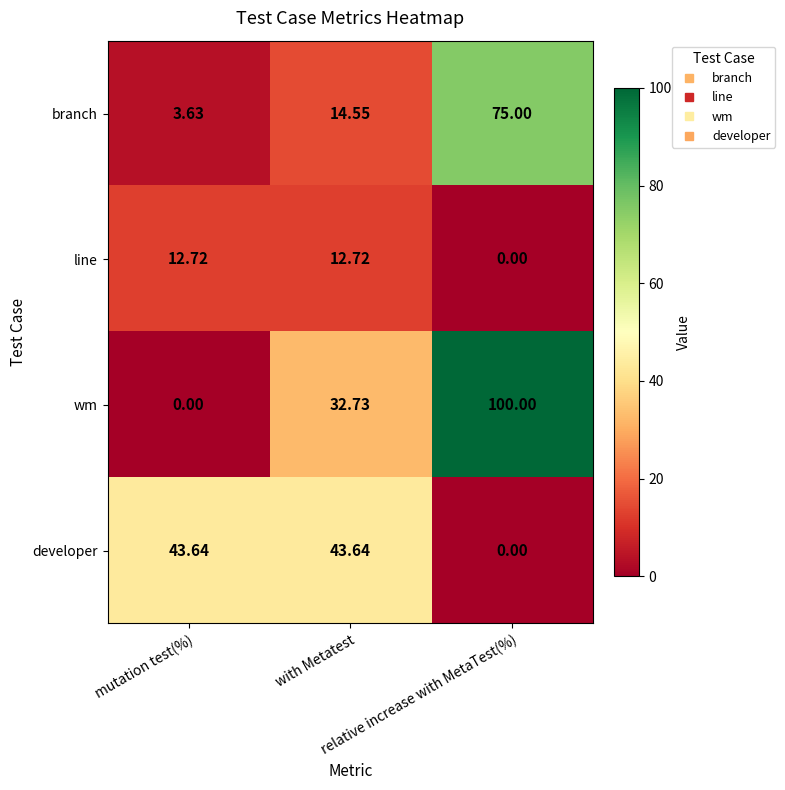

Which series has the largest range (max minus min)?

wm